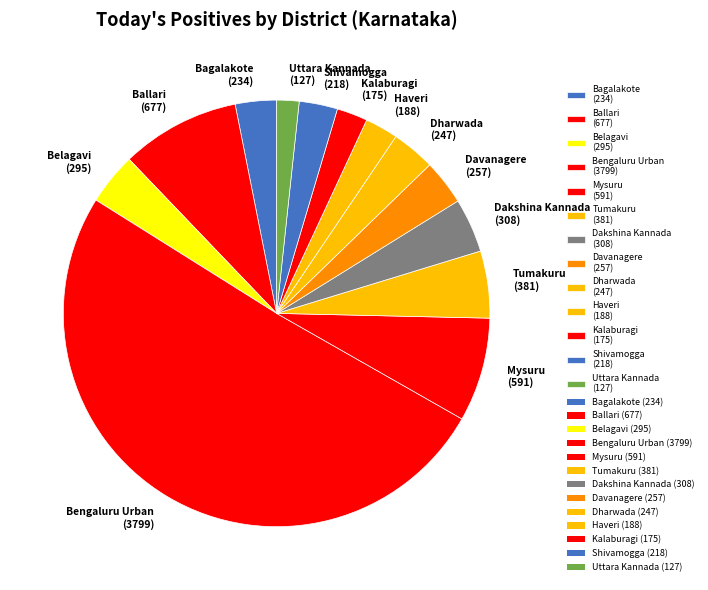

Which has a higher value, Dharwada (247) or Bengaluru Urban (3799)?

Bengaluru Urban (3799)